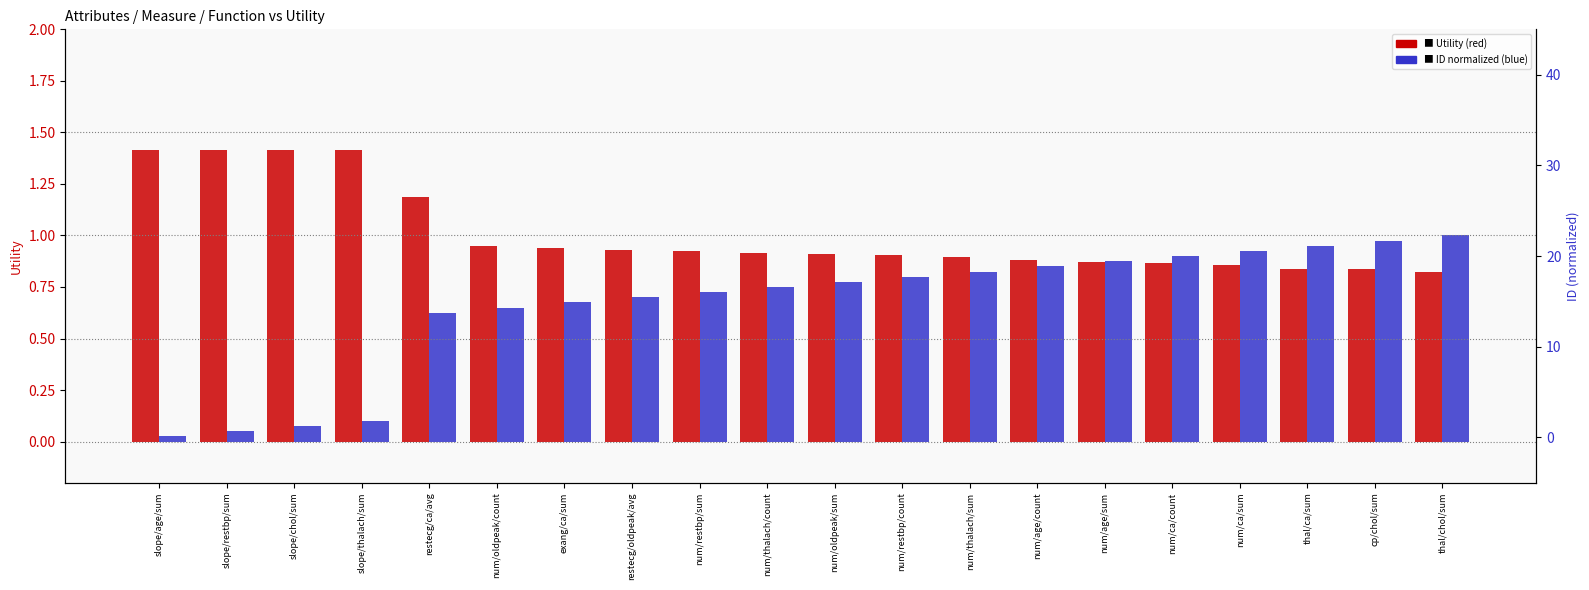

How many distinct data groups are displayed?

2